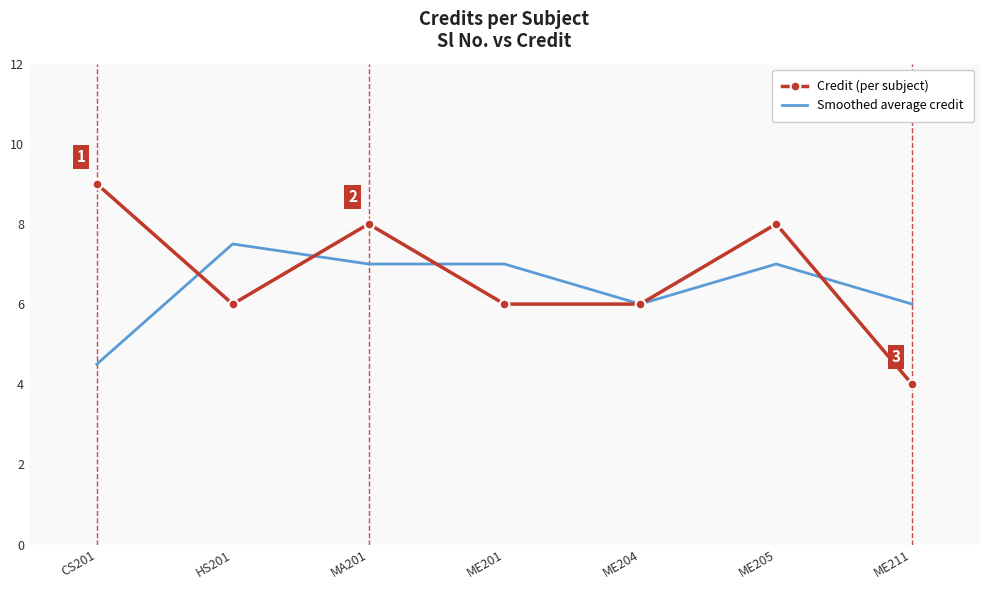

What value does the Credit (per subject) series have at MA201?

8.0